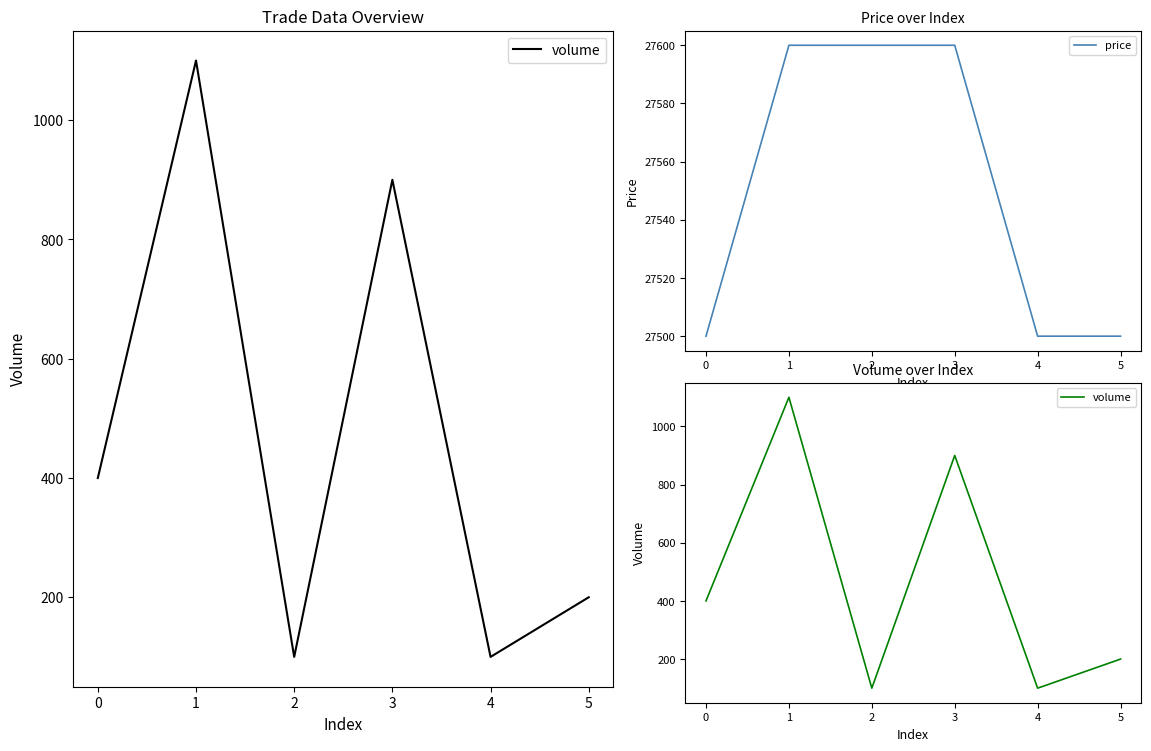

How many data points does each series have?

6